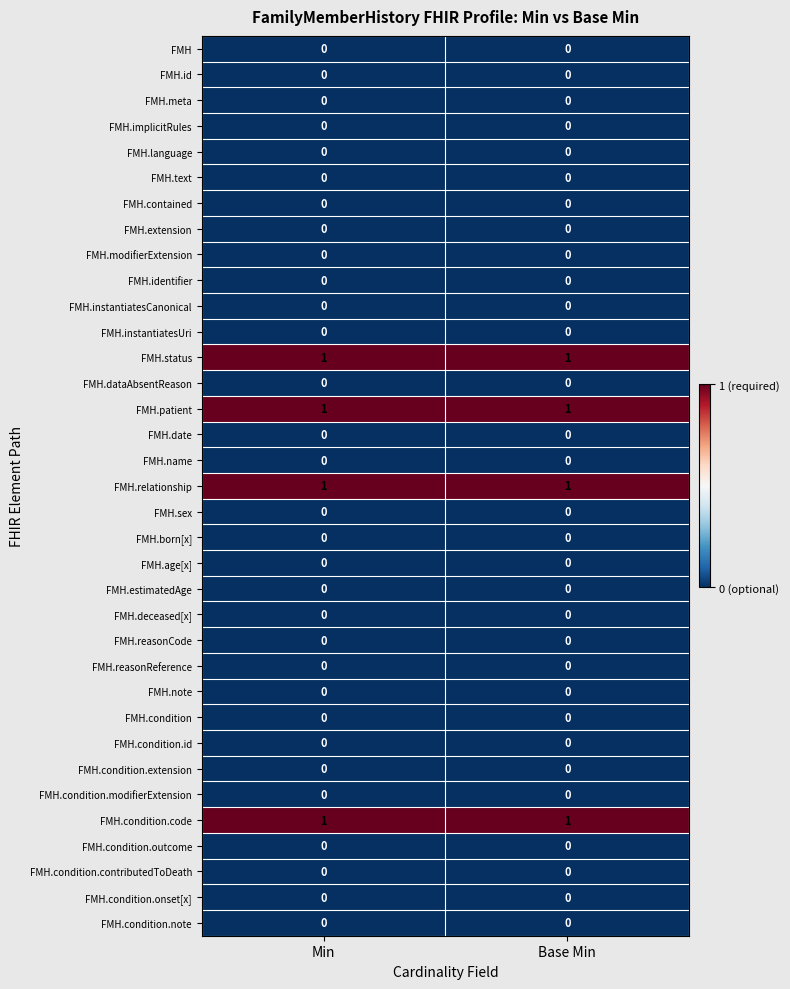

What is the total value across all series at Base Min?

4